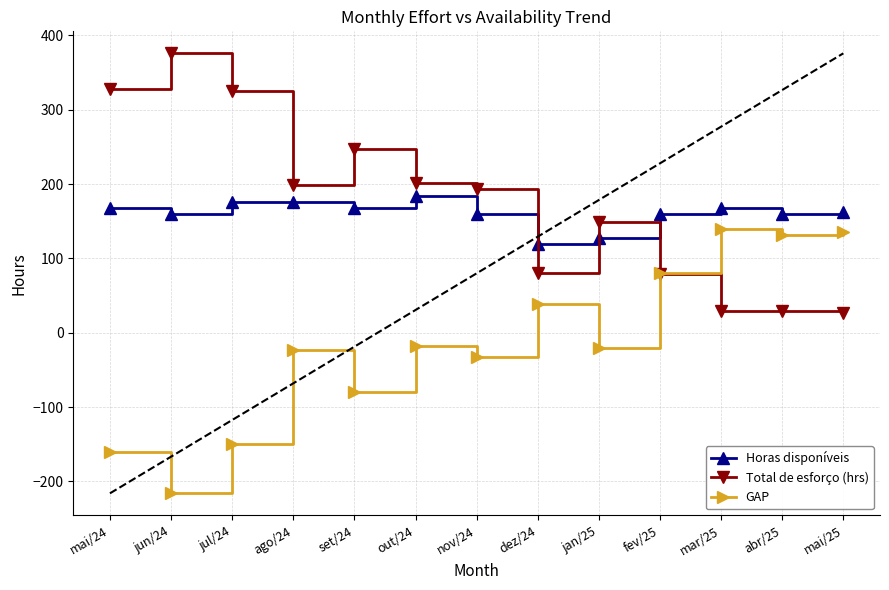

What is the value of the Horas disponíveis point at the 2nd from the left?

160.0